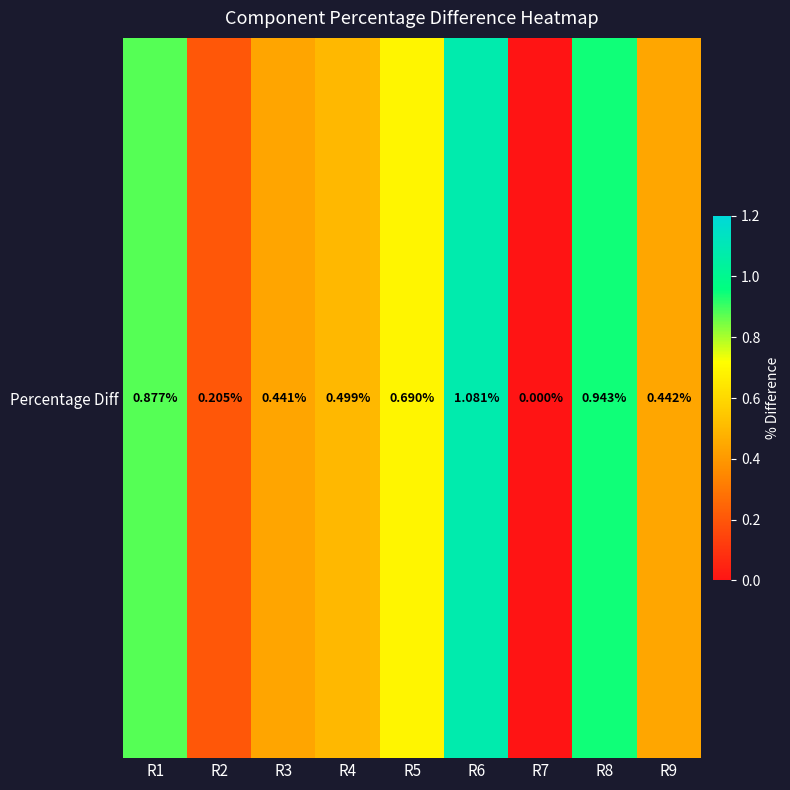

The value at R8 is 0.3. True or false?

False